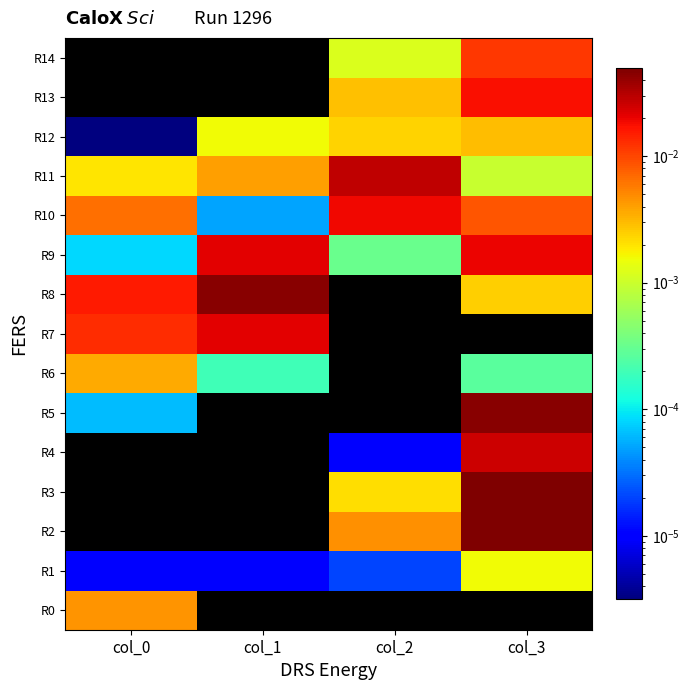

At how many categories does at least one series exceed 0?

4